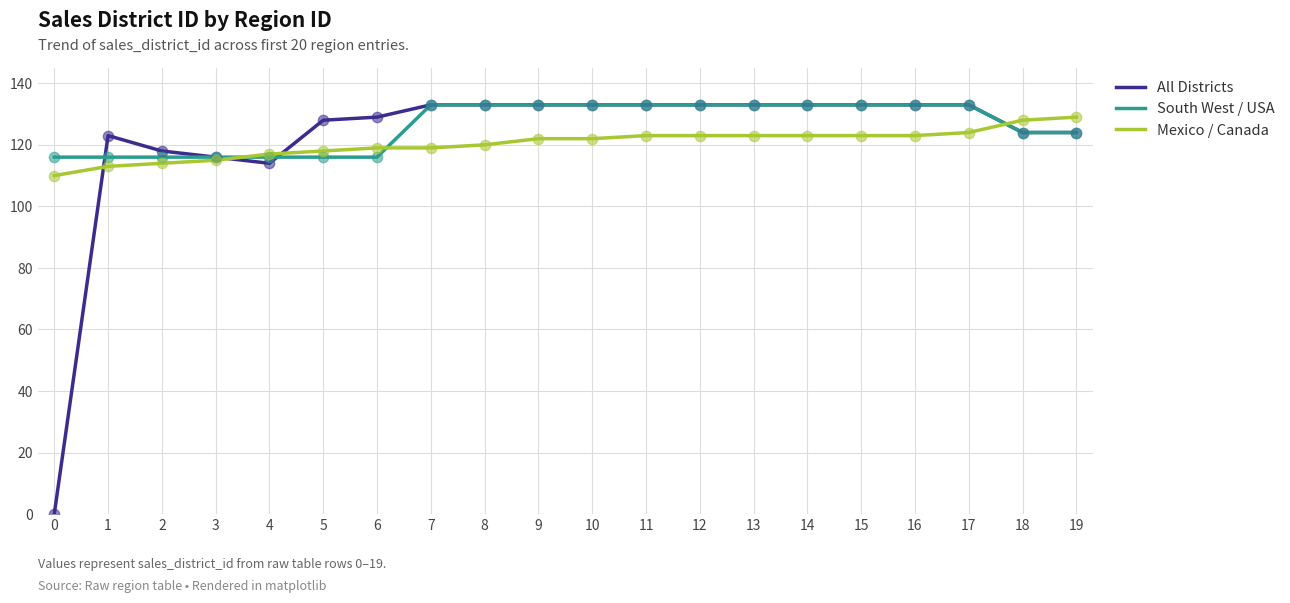

Which series has the widest spread of values?

All Districts